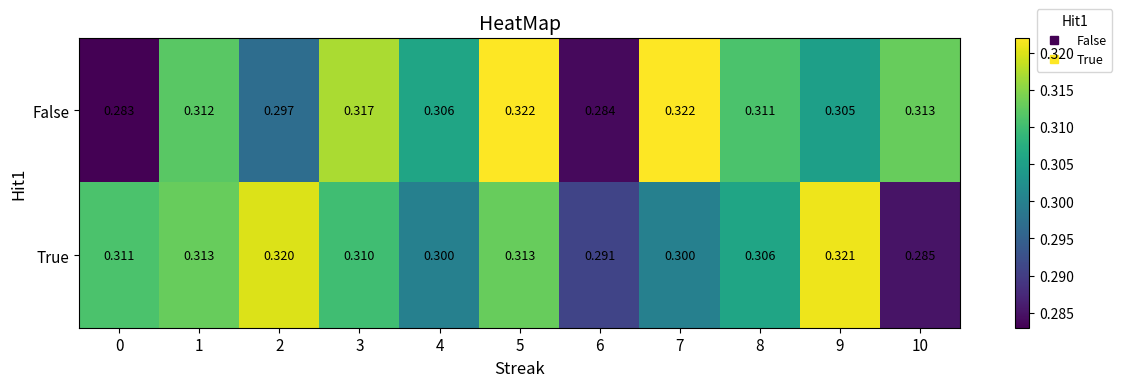

Which series has the largest range (max minus min)?

False